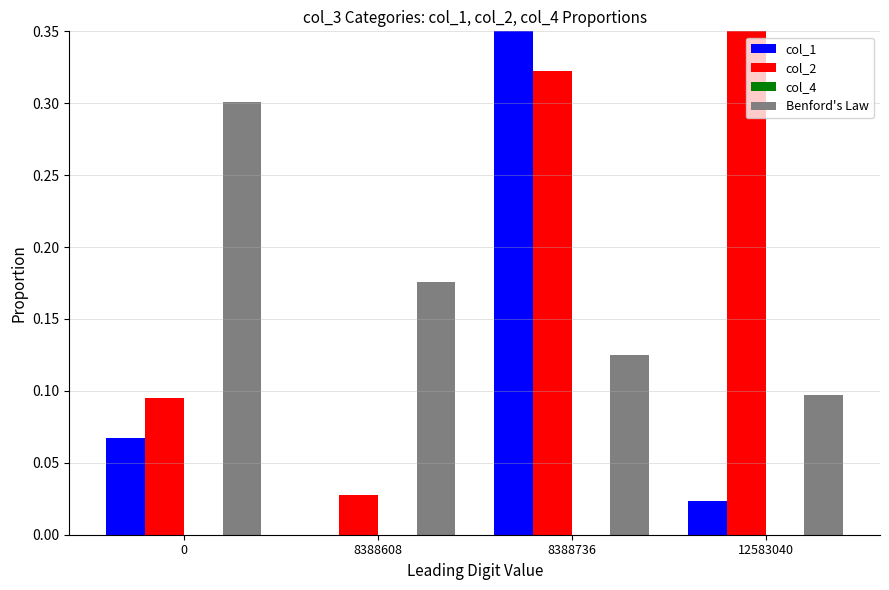

Reading left to right, what are all the values shown in this chart?

col_1: 0=0.1	8388608=0.0	8388736=0.9	12583040=0.0
col_2: 0=0.1	8388608=0.0	8388736=0.3	12583040=0.6
col_4: 0=0.0	8388608=0.0	8388736=0.0	12583040=0.0
Benford's Law: 0=0.3	8388608=0.2	8388736=0.1	12583040=0.1